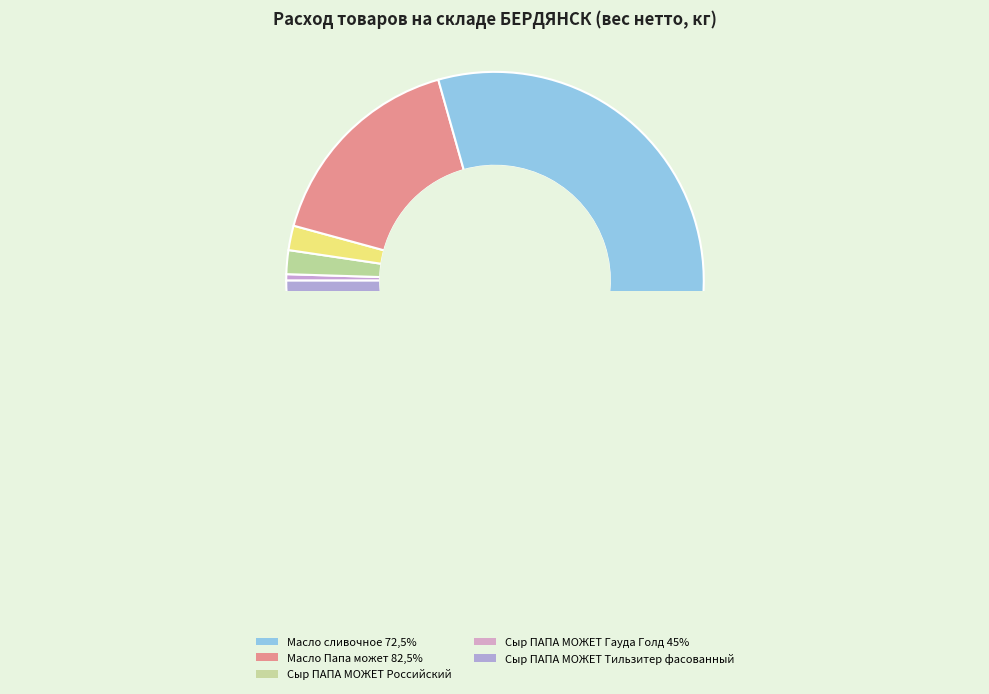

The Сыр ПАПА МОЖЕТ Российский slice represents 15% of the pie. True or false?

False